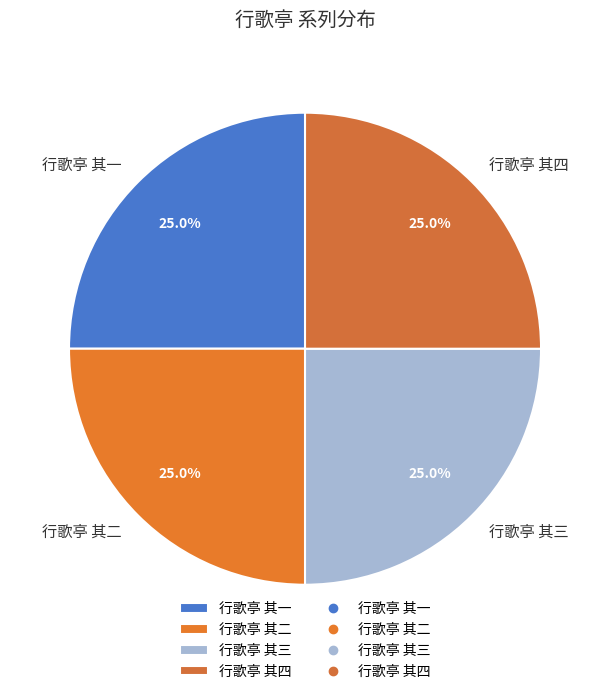

Is 行歌亭 其三 the majority of the pie?

No